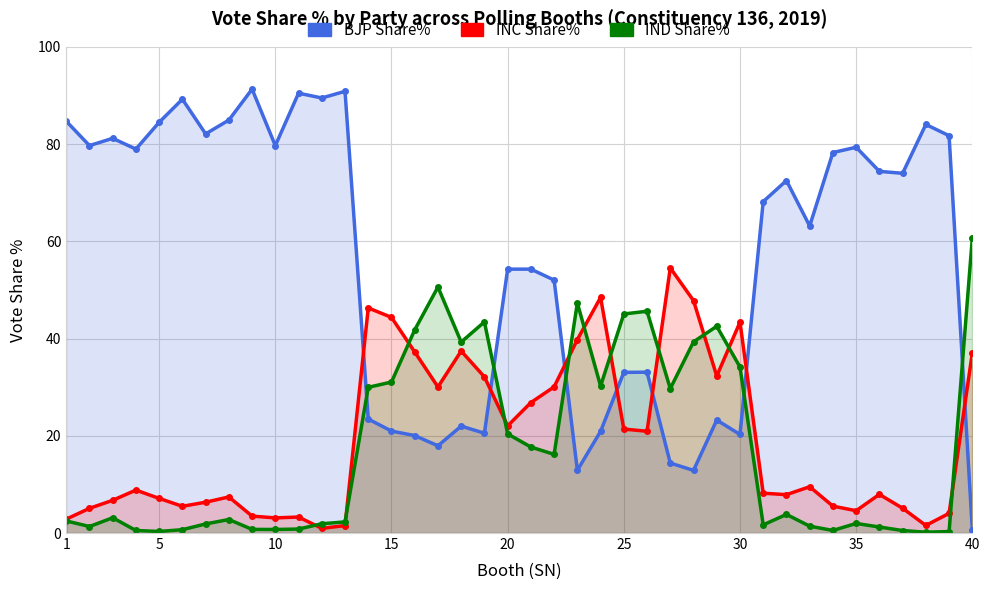

Which series has the largest total across all categories?

BJP Share%